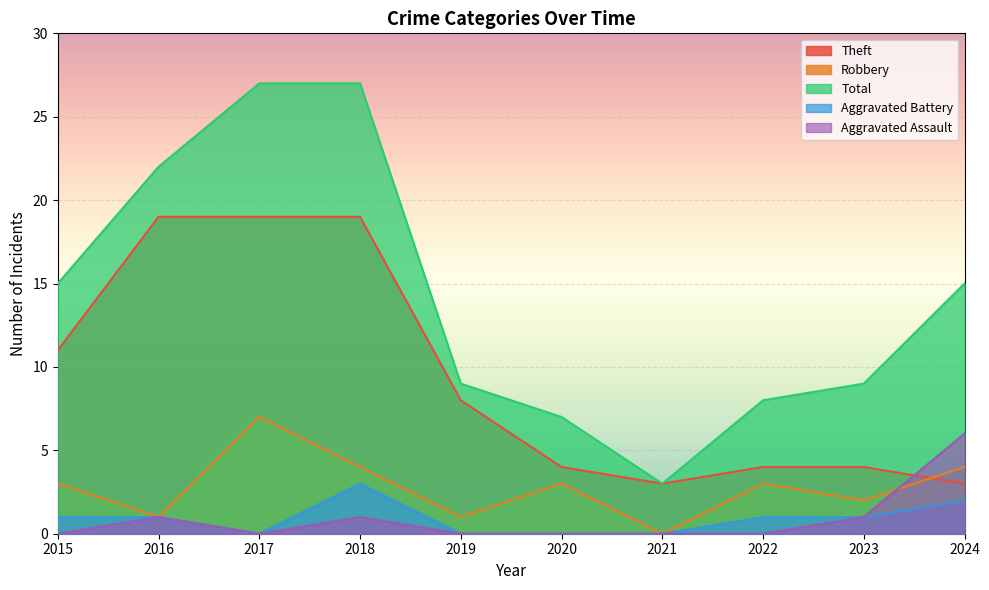

The value of Total at 2017 is 27. True or false?

True